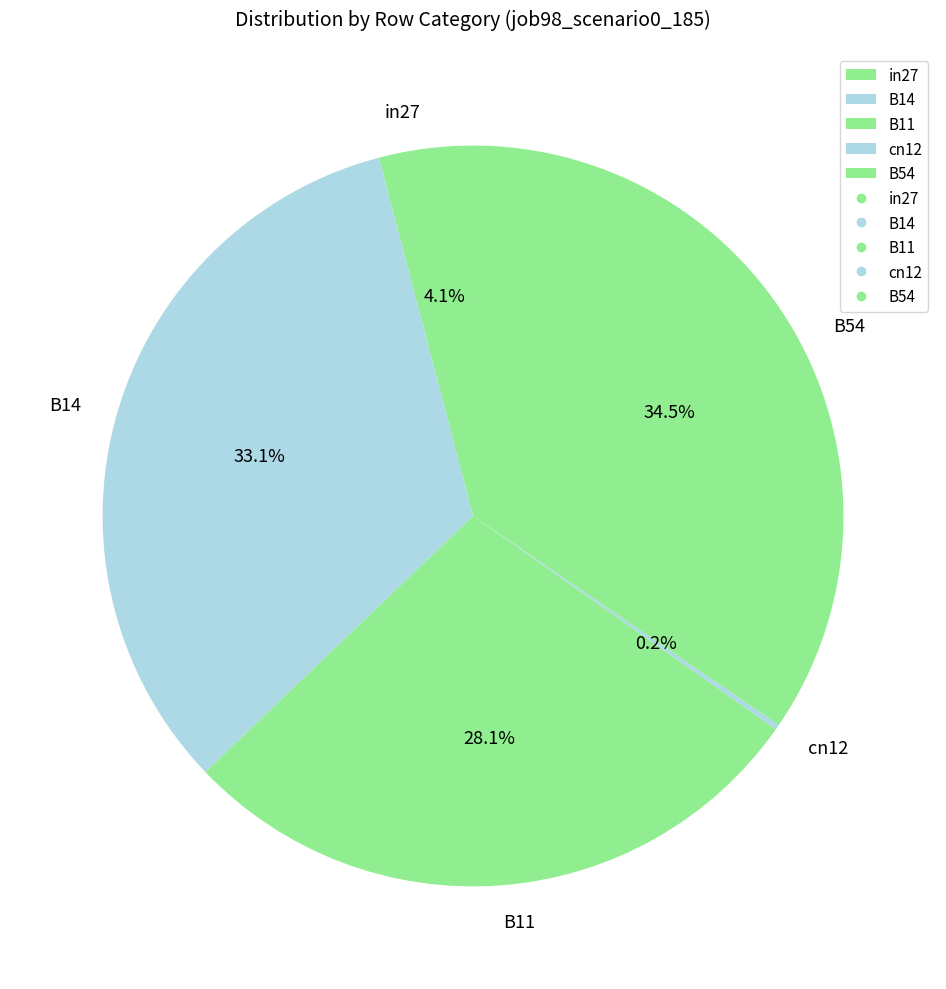

Do in27 and B11 together represent more than half of the pie?

No